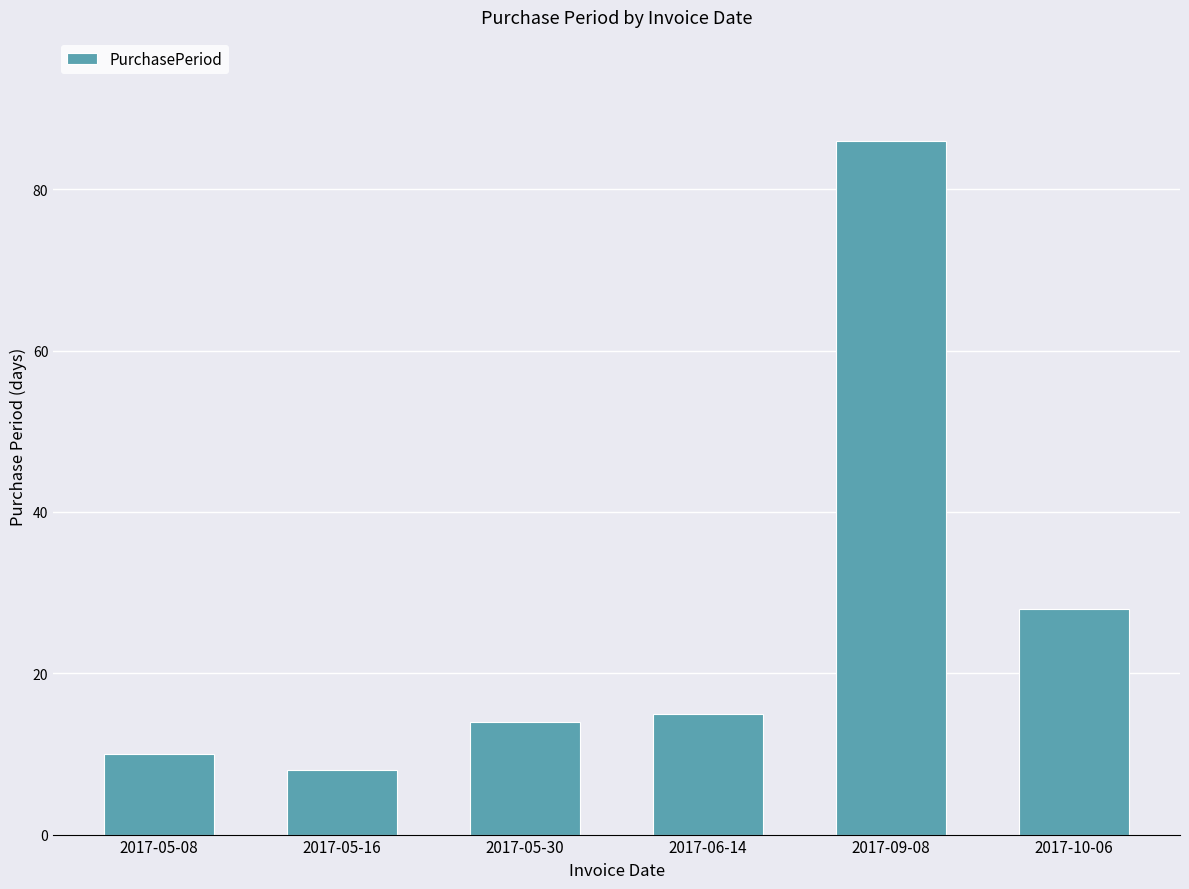

Which label corresponds to the smallest value in the chart?

2017-05-16